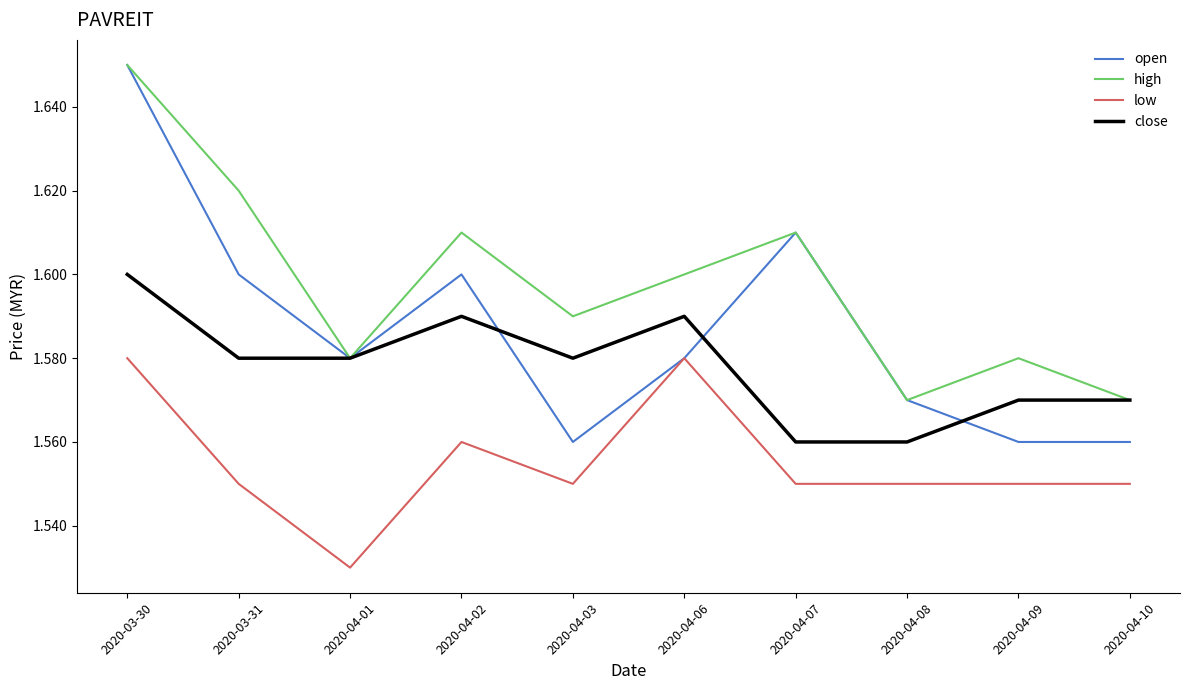

Which label corresponds to the smallest value in the chart?

2020-04-01